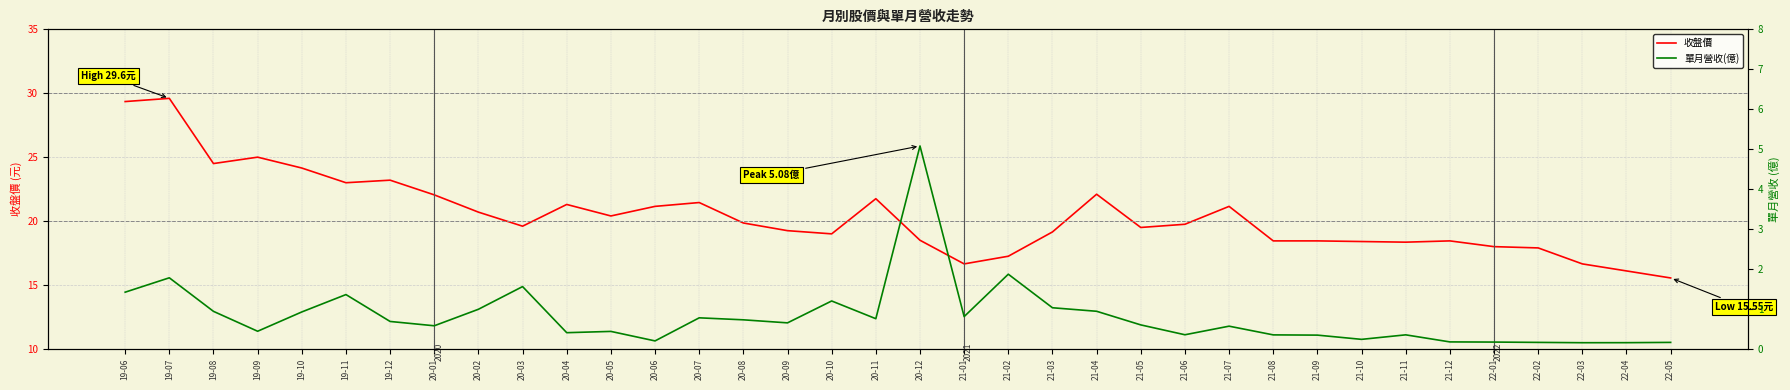

What are all the series names shown in the legend?

收盤價, 單月營收(億)